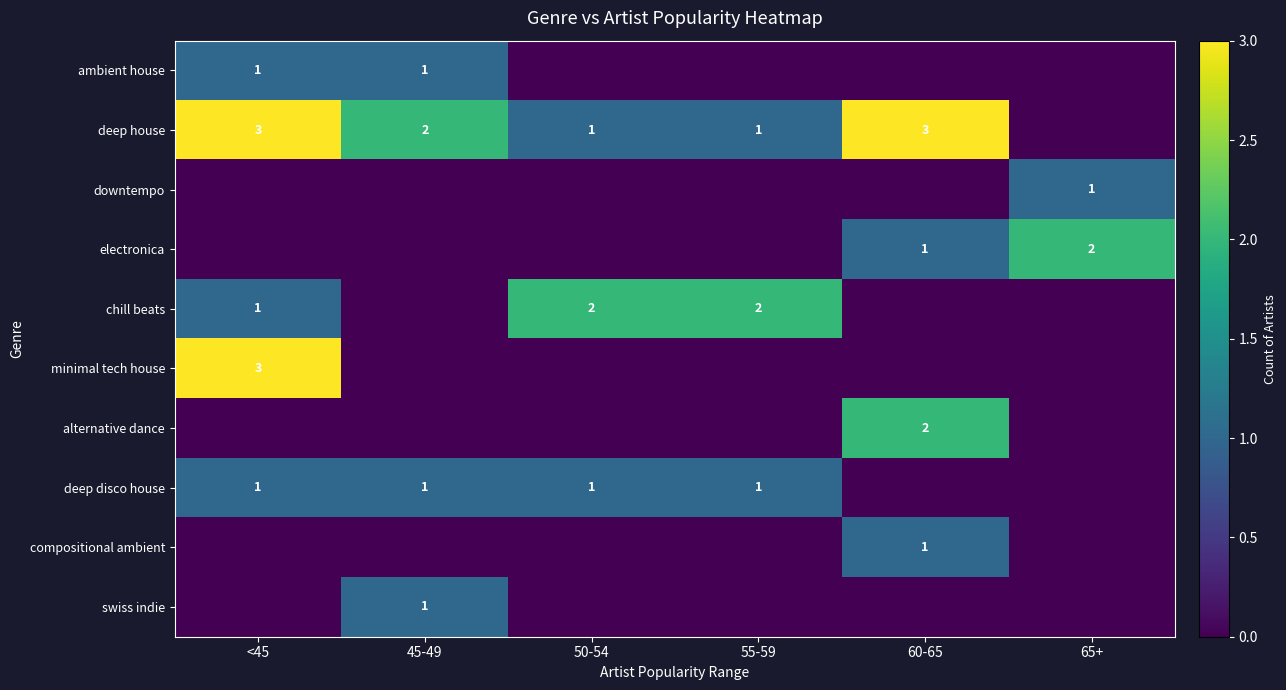

Is it true that chill beats equals 3 at 50-54?

False